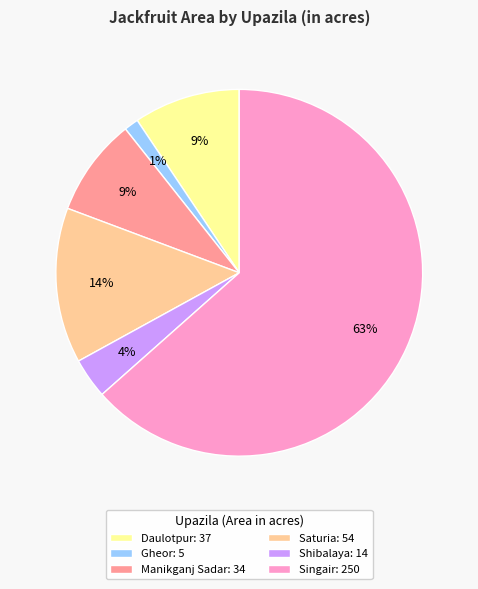

What percentage is the Daulotpur: 37 slice, to the nearest percent?

9%